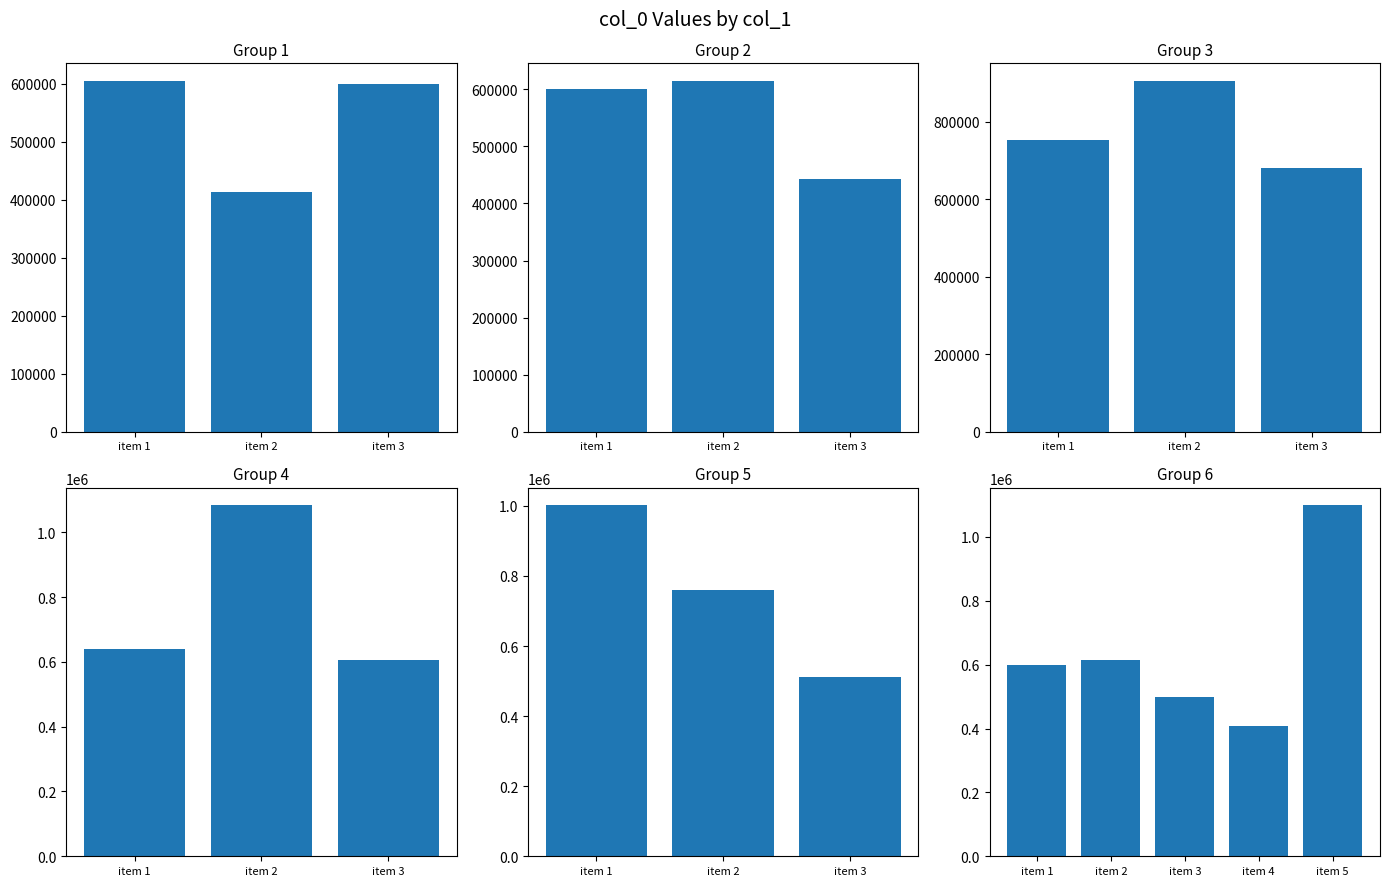

What is the smallest value displayed?

407801